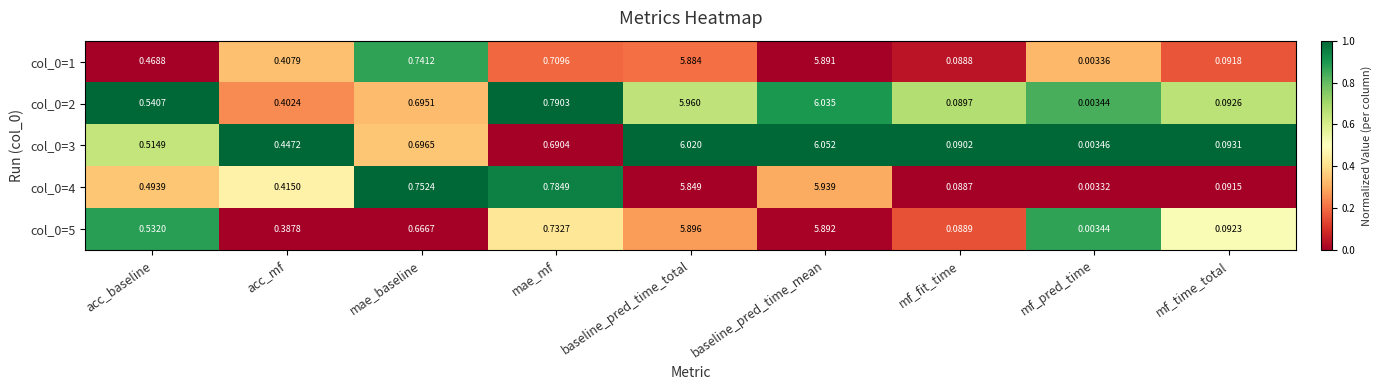

Rank the categories by col_0=3 value from highest to lowest.

baseline_pred_time_mean, baseline_pred_time_total, mae_baseline, mae_mf, acc_baseline, acc_mf, mf_time_total, mf_fit_time, mf_pred_time